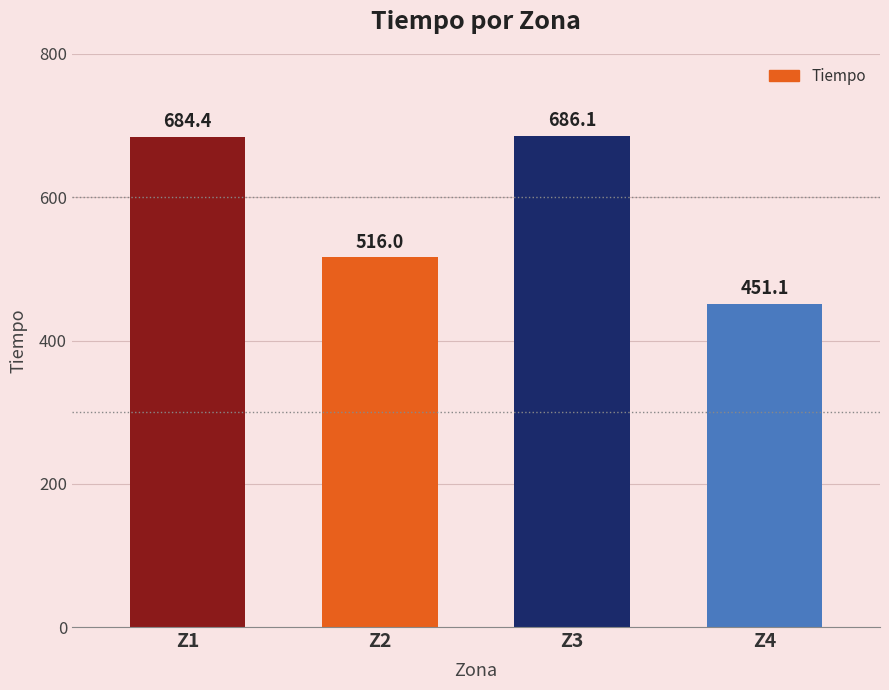

What is the average value?

584.4